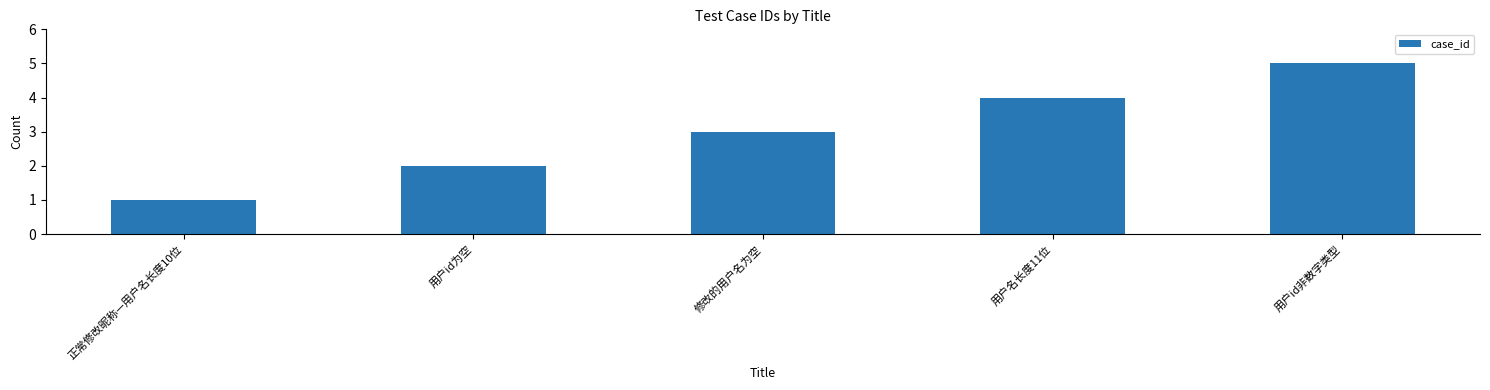

What is the greatest value displayed?

5